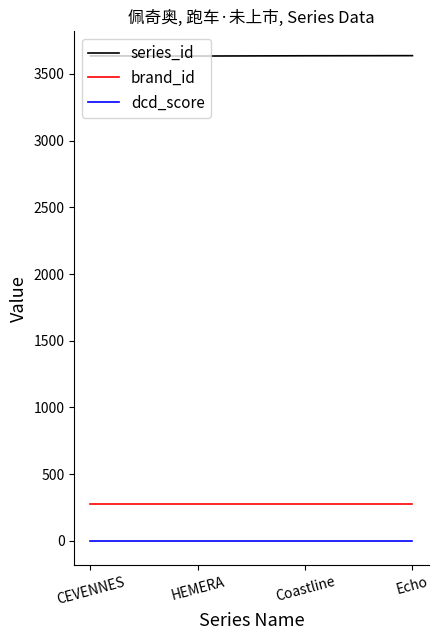

What is the greatest value displayed?

3637